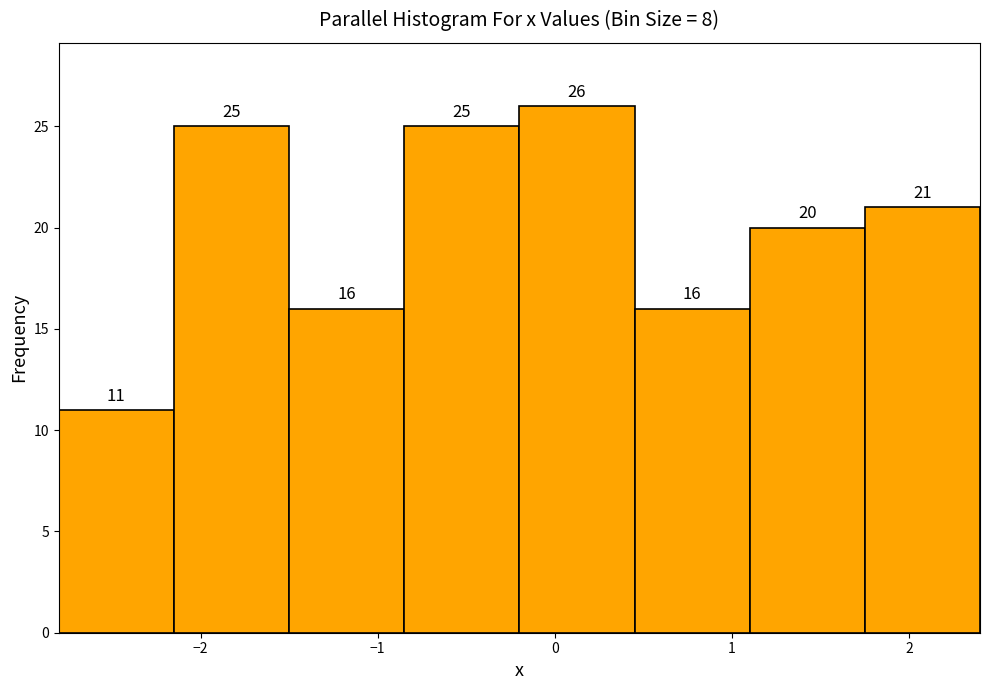

Reading left to right, list every bar in this chart as the range it spans on the x-axis followed by its height. The bar edges are not printed on the chart, so give them approximately, as read against the axis.

-2.80 to -2.15: 11
-2.15 to -1.50: 25
-1.50 to -0.85: 16
-0.85 to -0.20: 25
-0.20 to 0.45: 26
0.45 to 1.10: 16
1.10 to 1.75: 20
1.75 to 2.40: 21